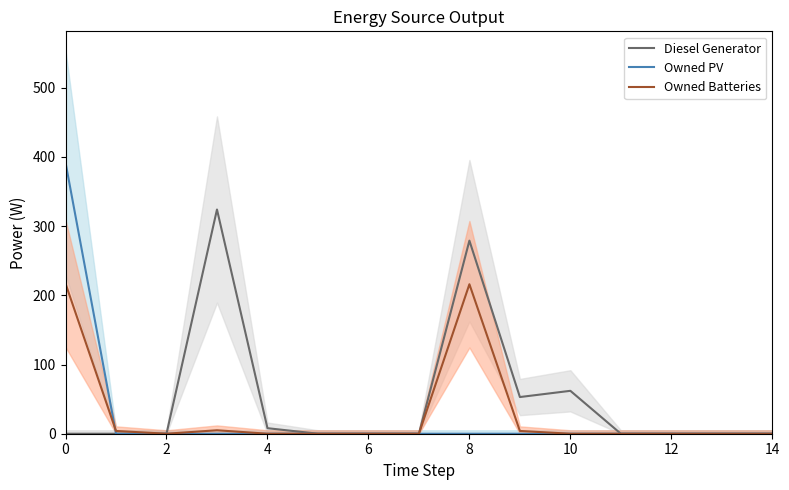

Is this an area chart (filled region under the line)?

No